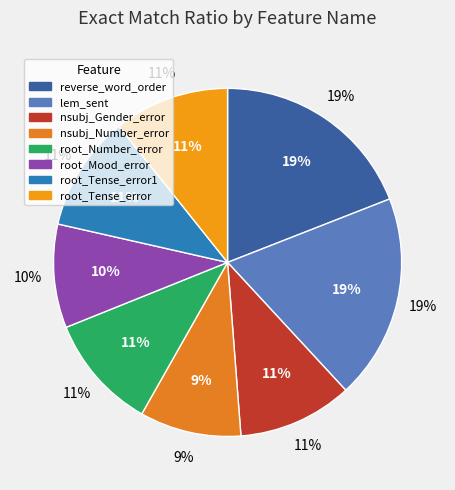

Does reverse_word_order represent more than half of the total?

No